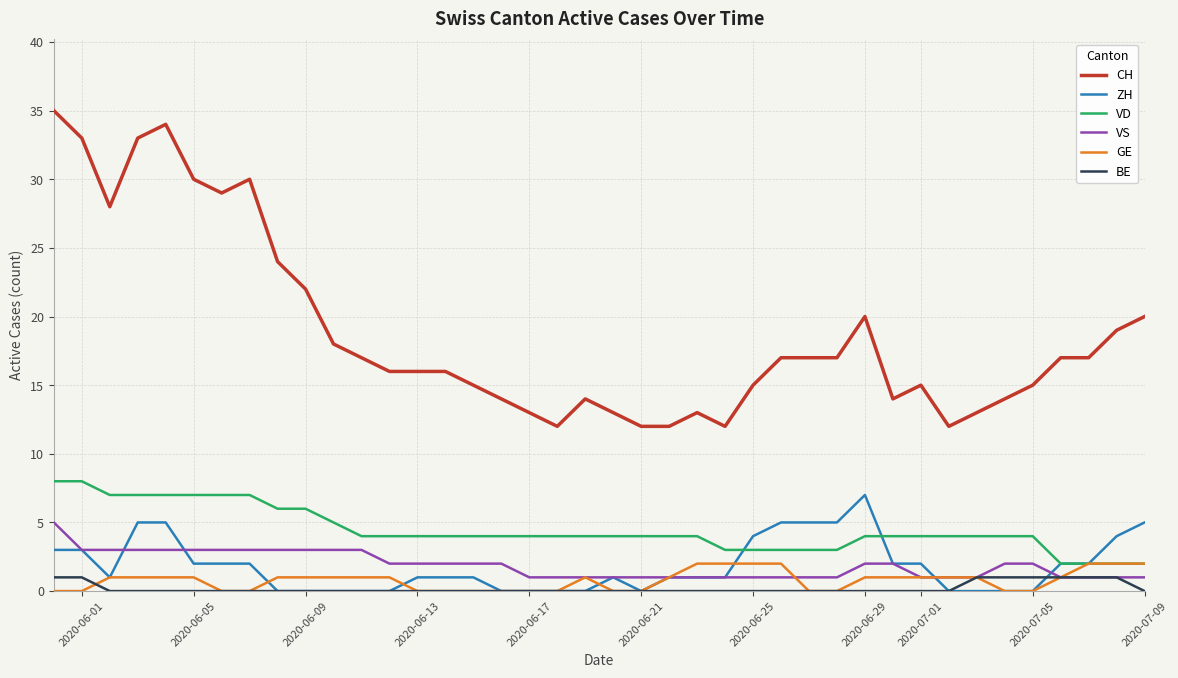

How many categories are shown in the chart?

40